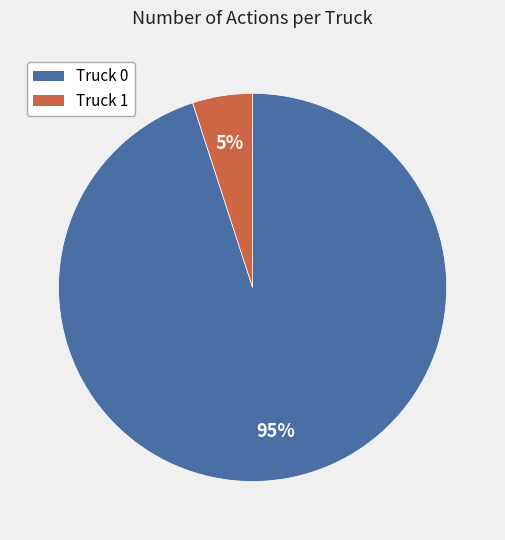

Rank the categories by value from highest to lowest.

Truck 0, Truck 1